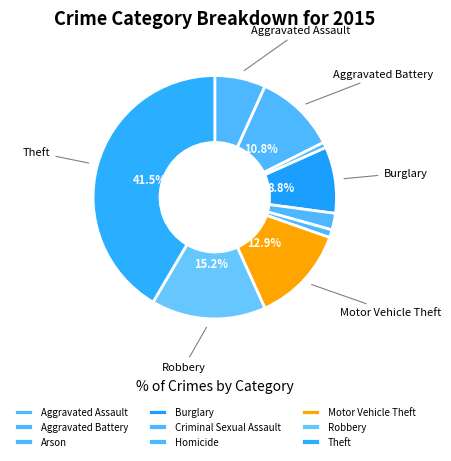

Does Motor Vehicle Theft account for over 50% of the chart?

No